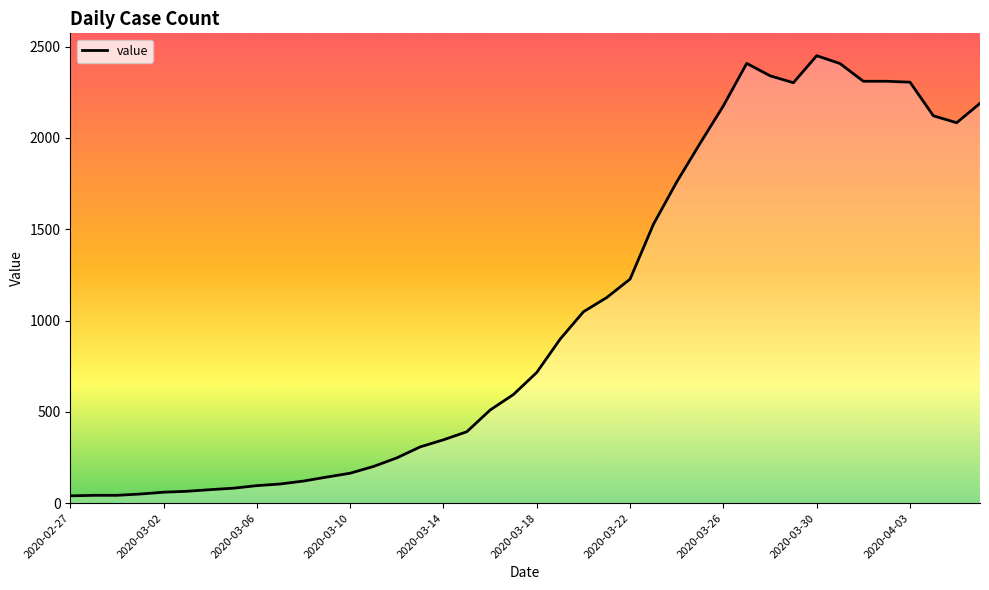

What is the difference between the maximum and minimum values?

2410